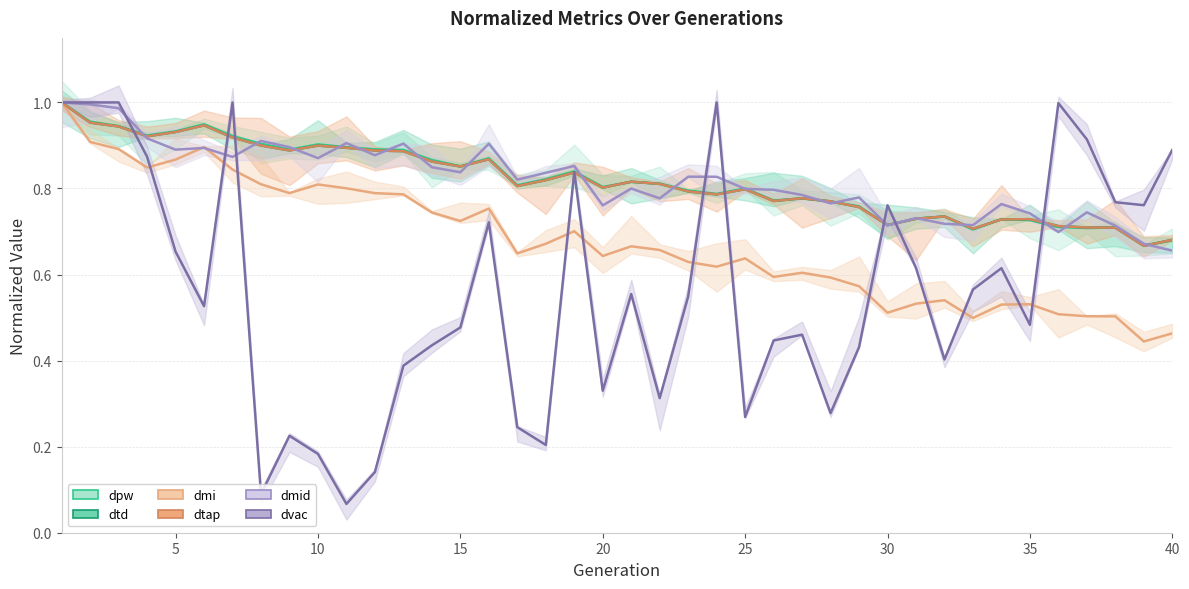

In dmid, how many points are higher than both neighbors (excluding endpoints)?

12